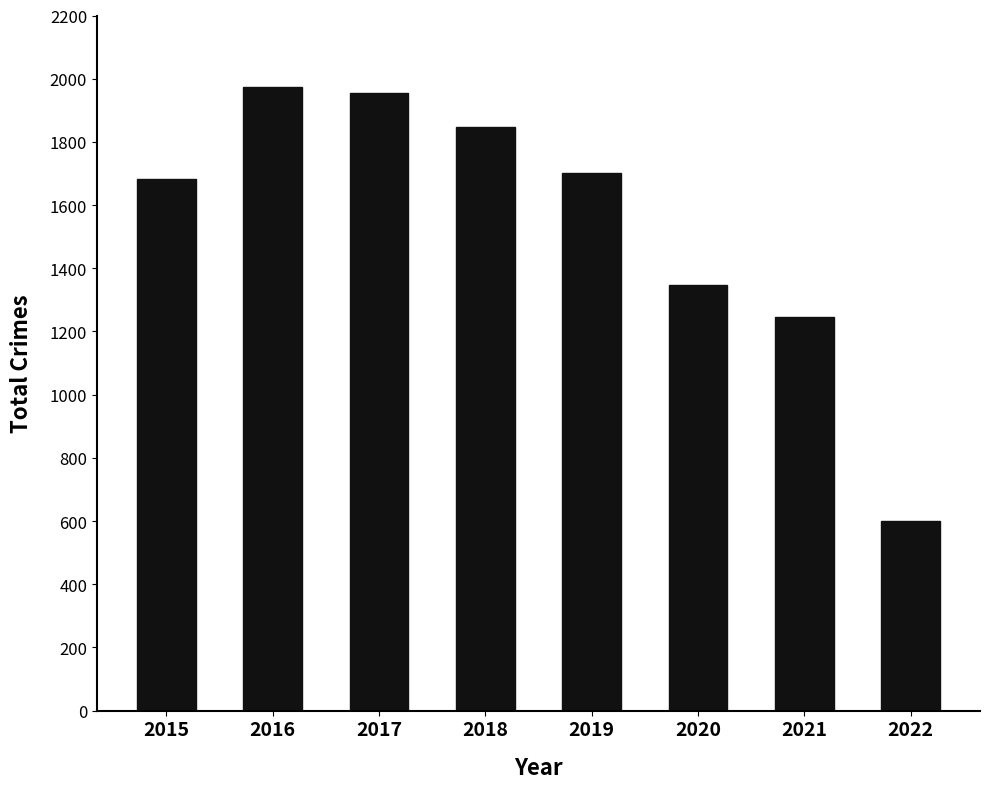

Which has a higher value, 2016 or 2021?

2016